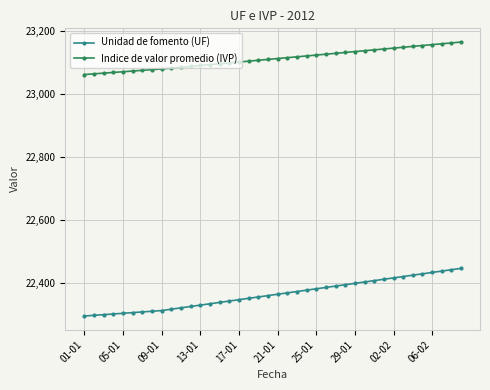

True or false: Indice de valor promedio (IVP) and Unidad de fomento (UF) cross at least once.

False